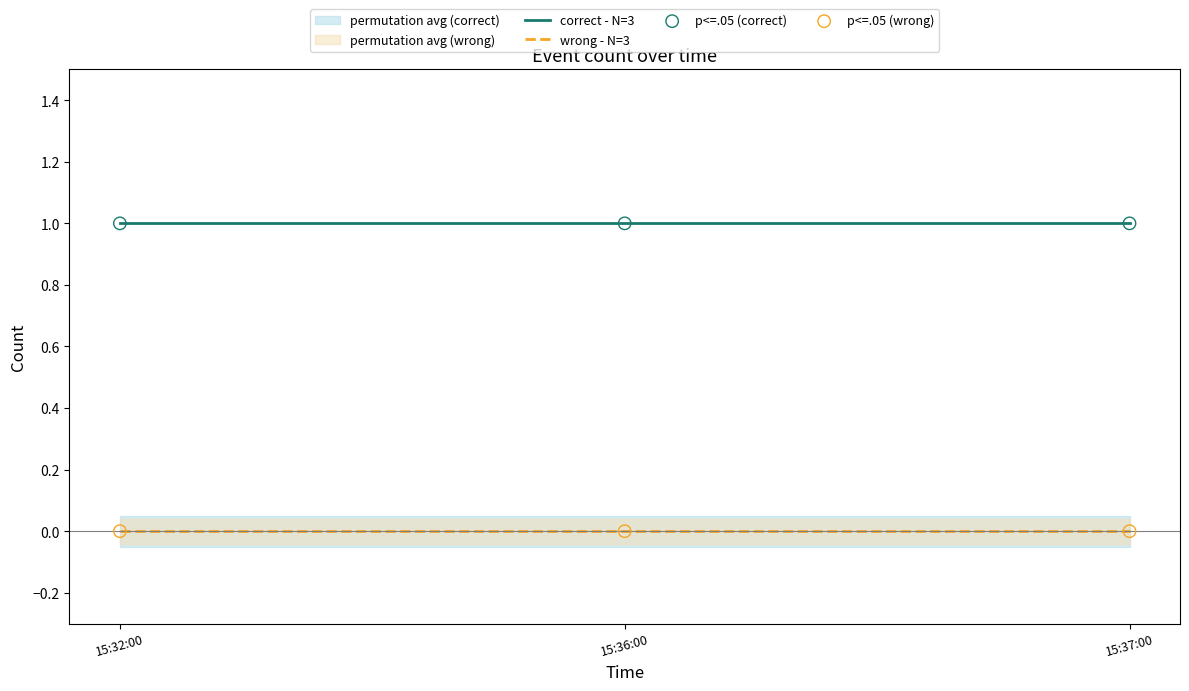

Which series reaches the maximum Y coordinate?

correct - N=3